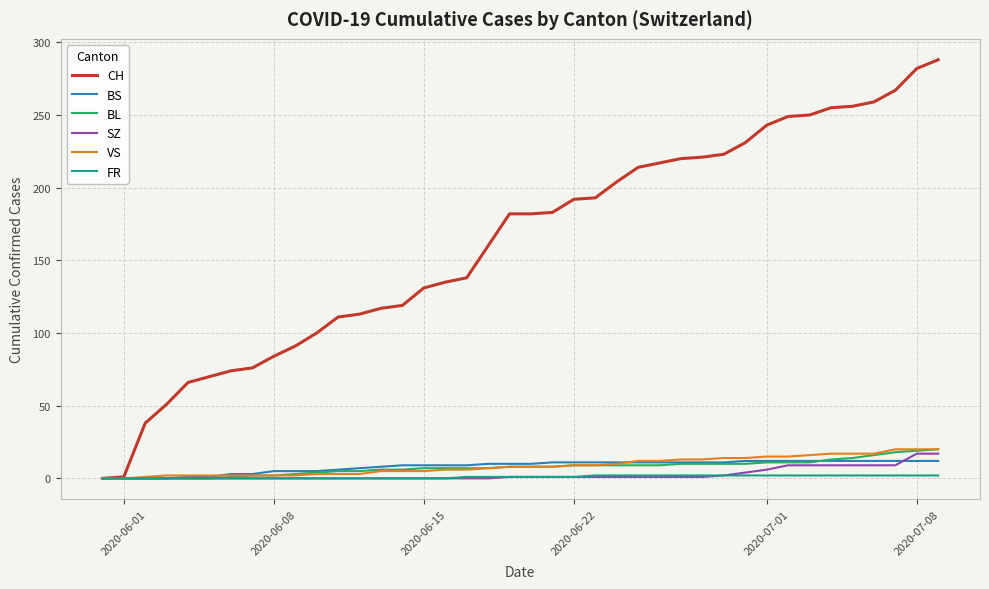

Which series has the largest total across all categories?

CH